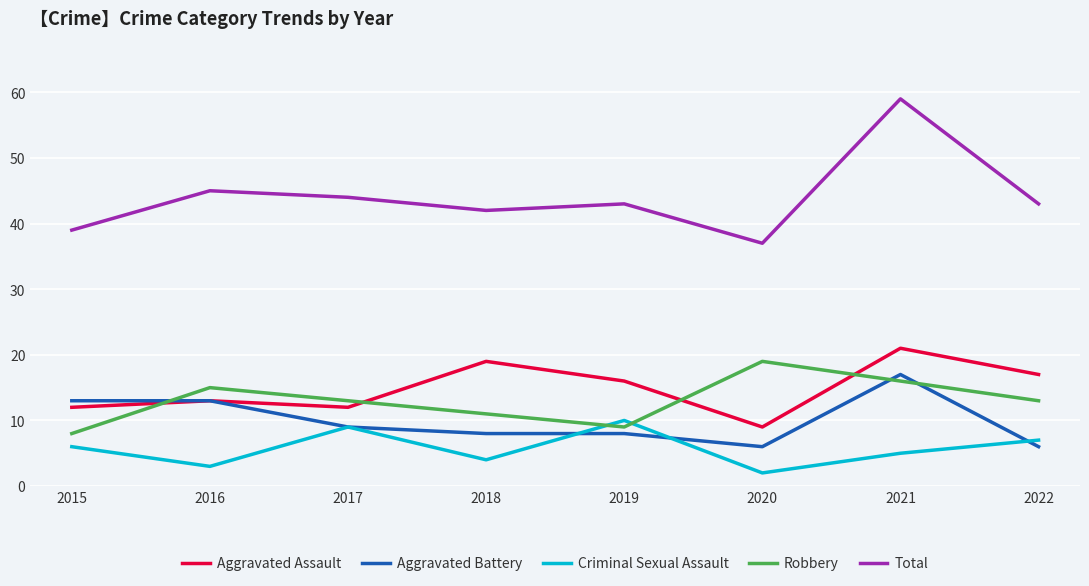

Reading left to right, list all the values displayed in this chart.

Aggravated Assault: 2015=12	2016=13	2017=12	2018=19	2019=16	2020=9	2021=21	2022=17
Aggravated Battery: 2015=13	2016=13	2017=9	2018=8	2019=8	2020=6	2021=17	2022=6
Criminal Sexual Assault: 2015=6	2016=3	2017=9	2018=4	2019=10	2020=2	2021=5	2022=7
Robbery: 2015=8	2016=15	2017=13	2018=11	2019=9	2020=19	2021=16	2022=13
Total: 2015=39	2016=45	2017=44	2018=42	2019=43	2020=37	2021=59	2022=43